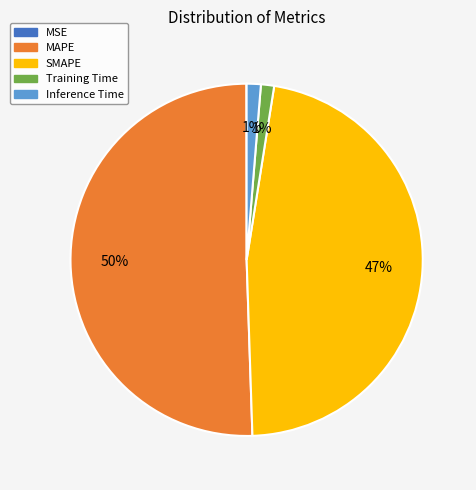

To the nearest percent, what is the average slice percentage?

20%